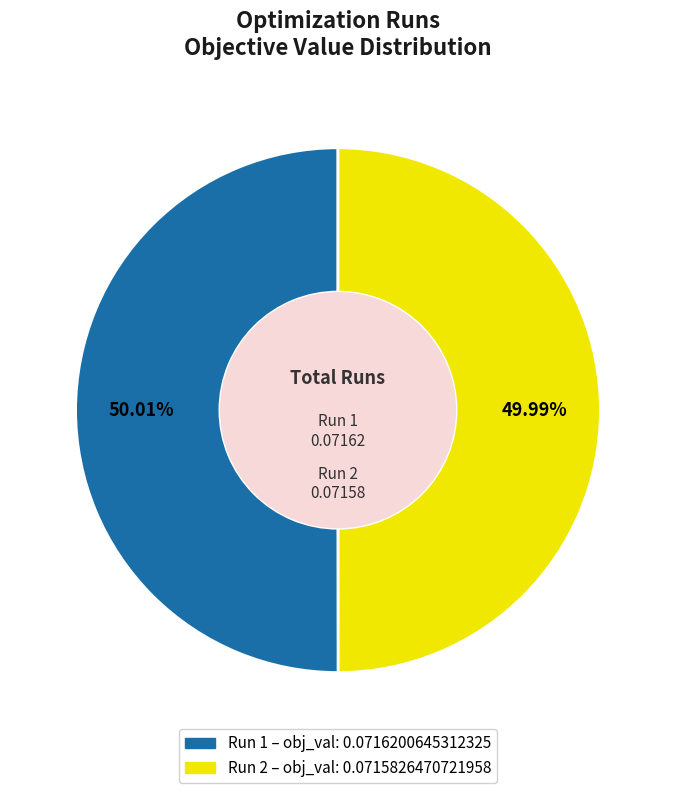

Combined, do Run 1 and Run 2 account for over 50%?

Yes